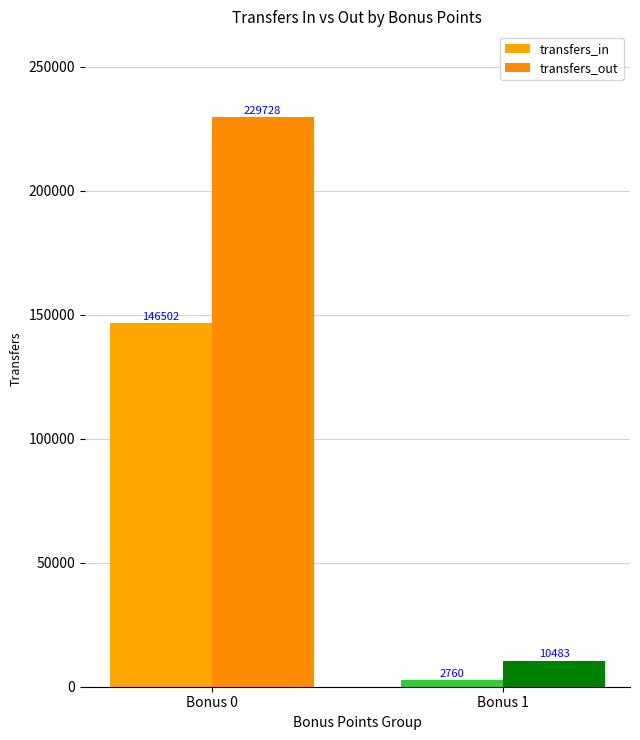

Which category has the highest value across all series?

Bonus 0